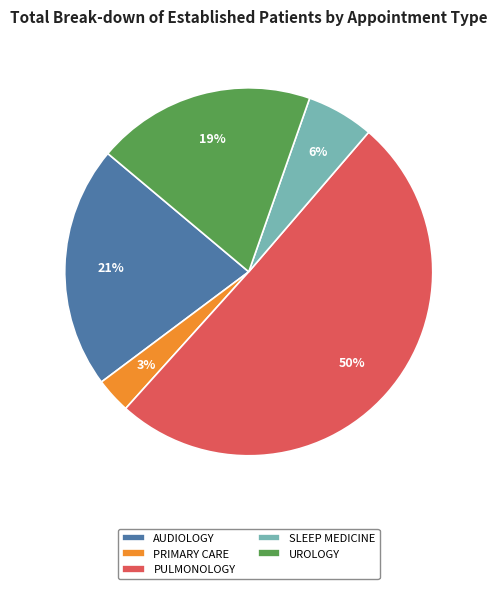

Approximately how many times larger is the value at PRIMARY CARE compared to SLEEP MEDICINE?

0.5